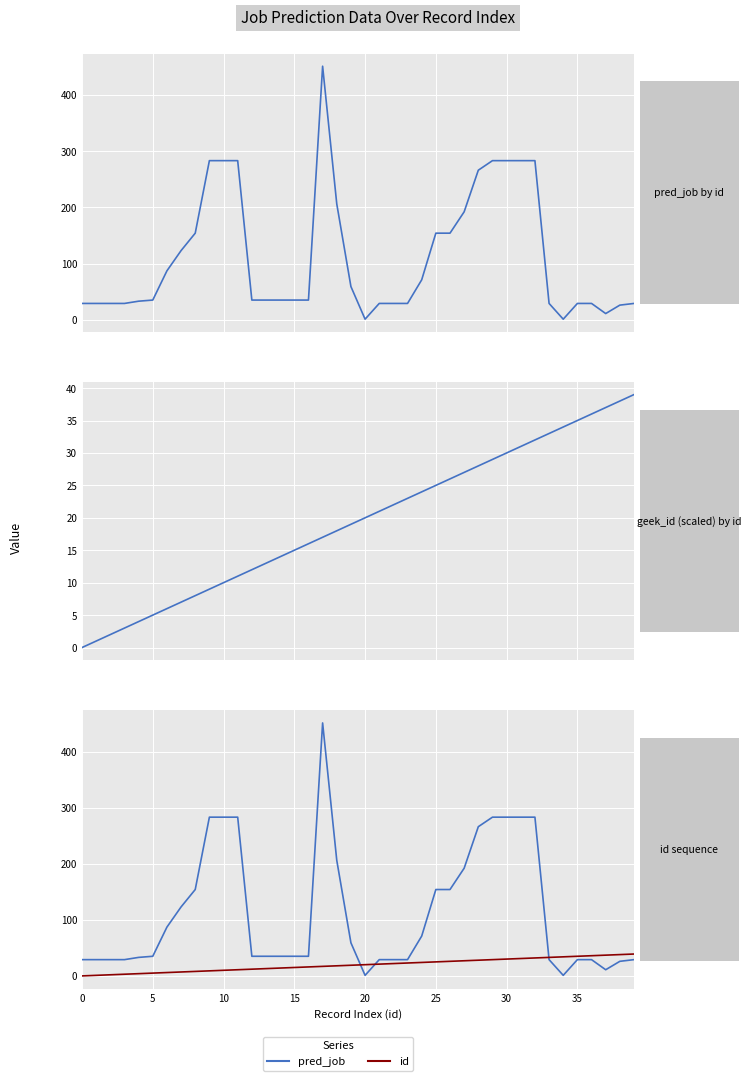

The value of id at 38 is 54. True or false?

False